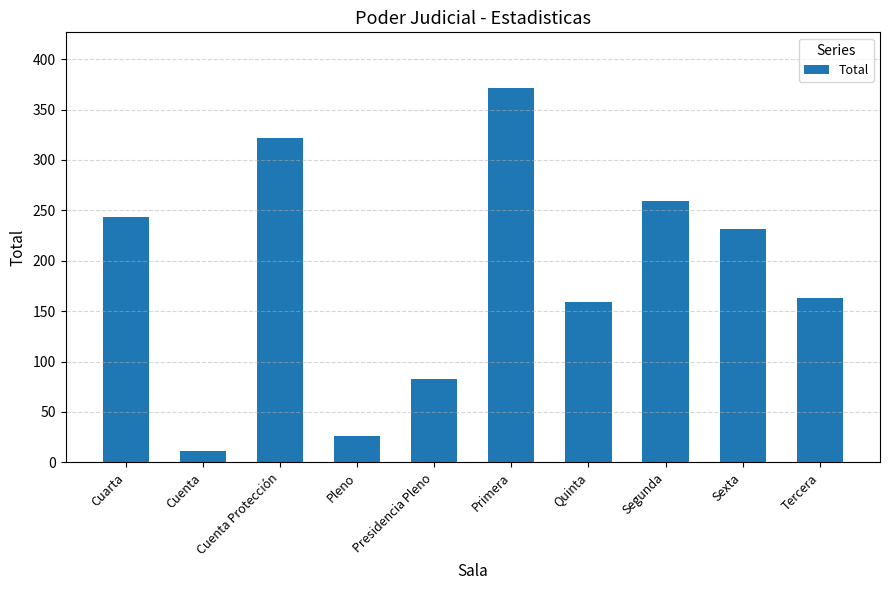

What is the change in value from Quinta to Segunda?

+100